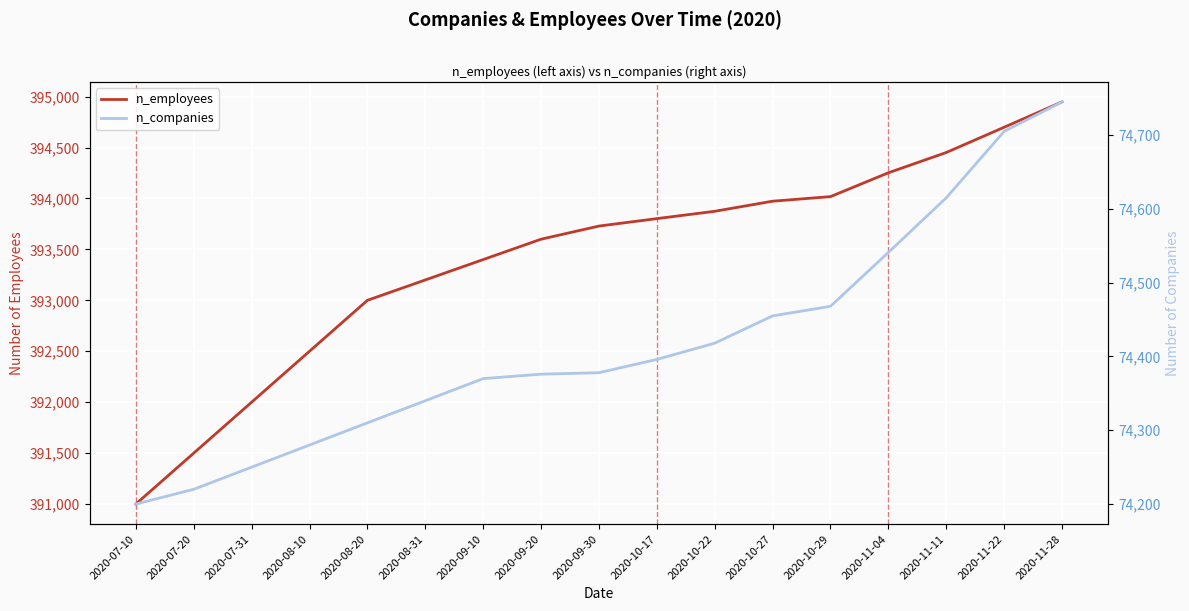

True or false: n_employees and n_companies cross at least once.

False